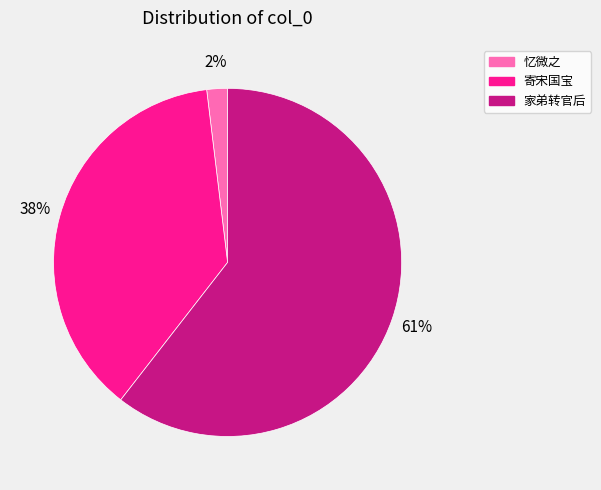

To the nearest percent, what portion does 寄宋国宝 represent?

38%